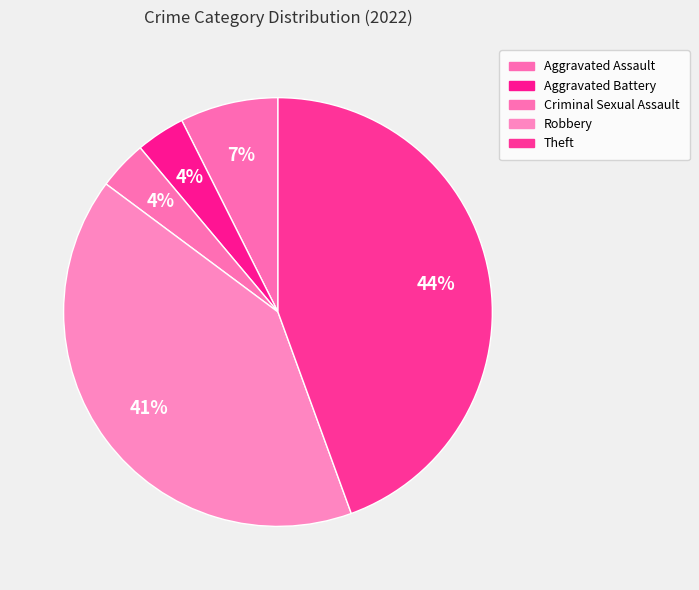

What is the largest slice in the pie chart?

Theft